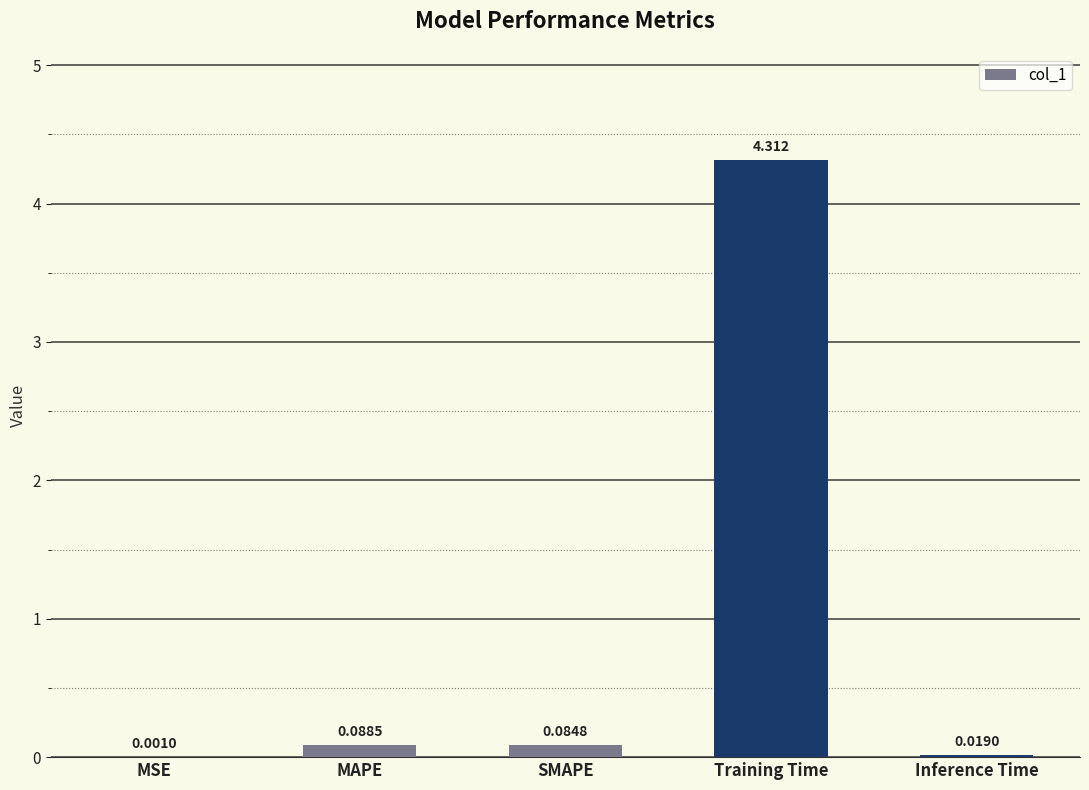

Between MSE and MAPE, which is larger?

MAPE